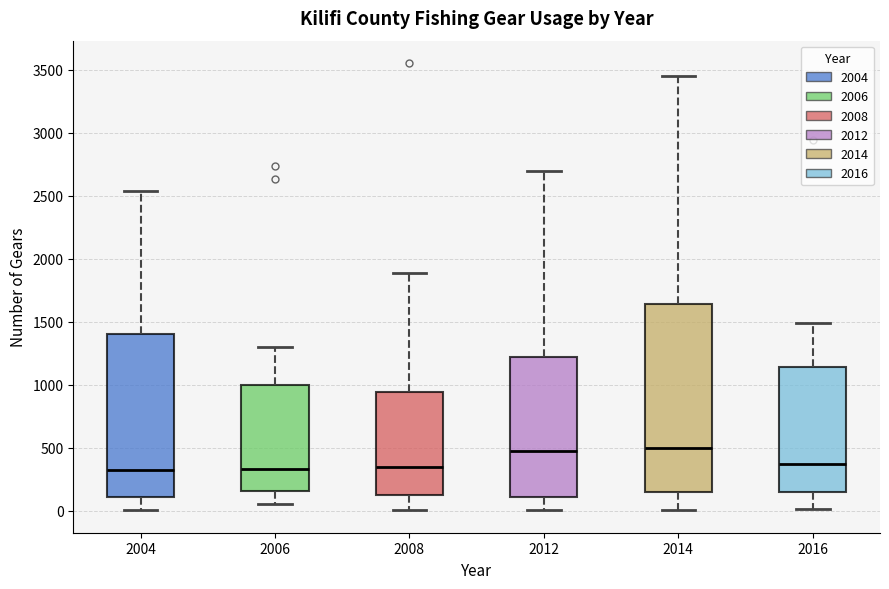

Reading left to right, transcribe this box plot: for each box, give where its median line is, the range the box spans, and where its two whiskers end, as read against the y-axis. The values are not printed on the chart, so give them approximately, as read against the axis.

2004: median 300, box 100 to 1400, whiskers 0 to 2550
2006: median 350, box 150 to 1000, whiskers 50 to 1300
2008: median 350, box 100 to 950, whiskers 0 to 1900
2012: median 450, box 100 to 1200, whiskers 0 to 2700
2014: median 500, box 150 to 1650, whiskers 0 to 3450
2016: median 350, box 150 to 1150, whiskers 0 to 1500